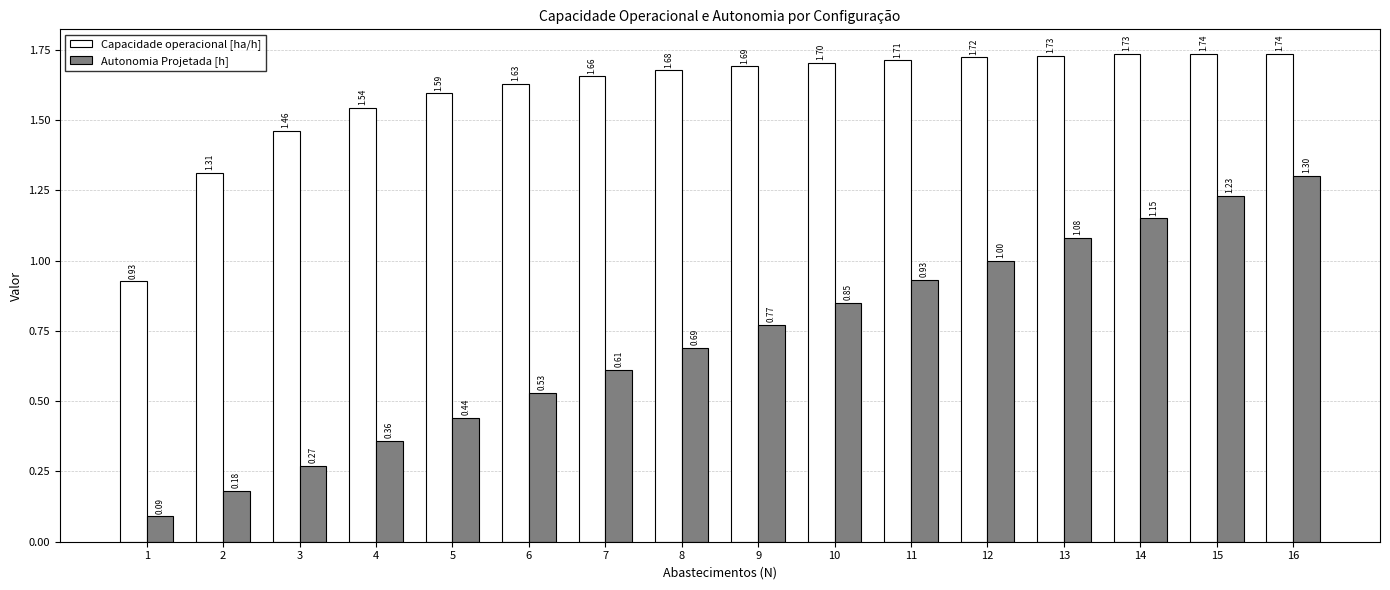

Which series changed the most between 1 and 5?

Capacidade operacional [ha/h]